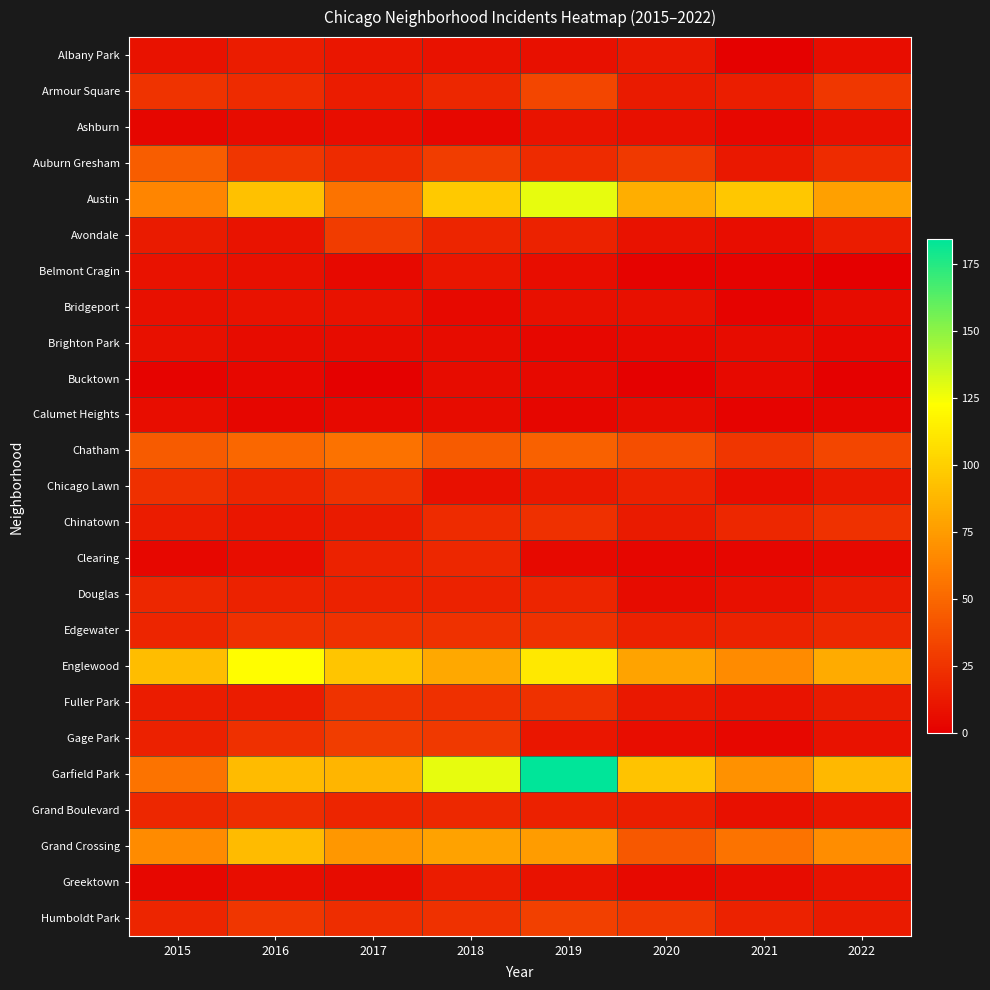

Between 2018 and 2016, which is larger?

2016